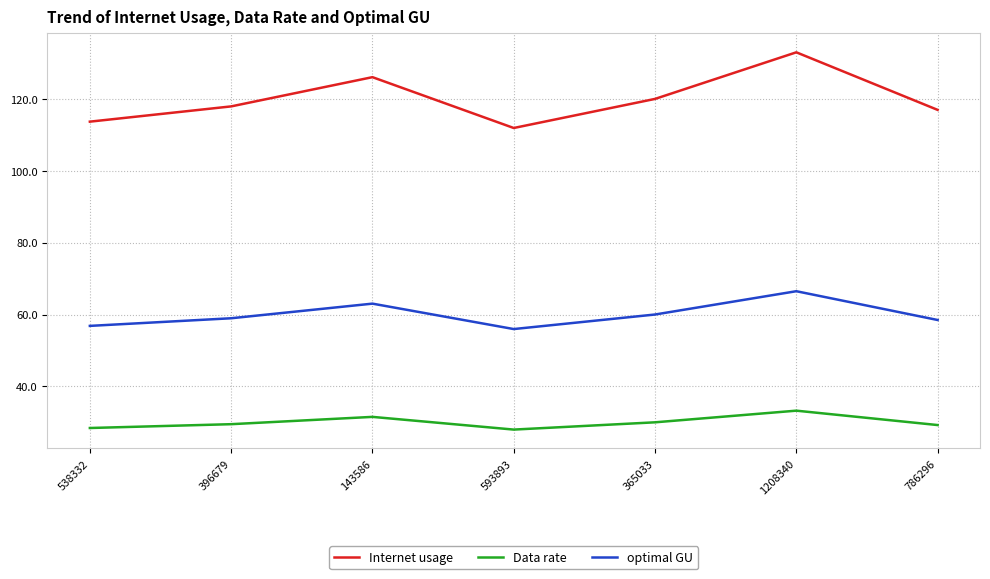

How many lines are shown in the chart?

3